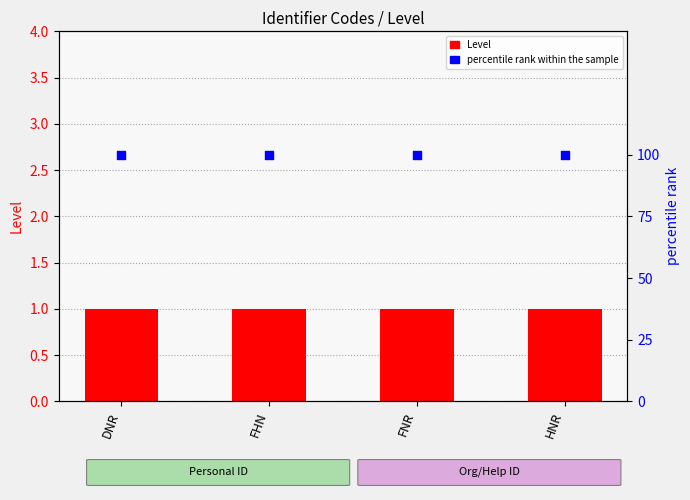

What is the total value across all series at FHN?

101